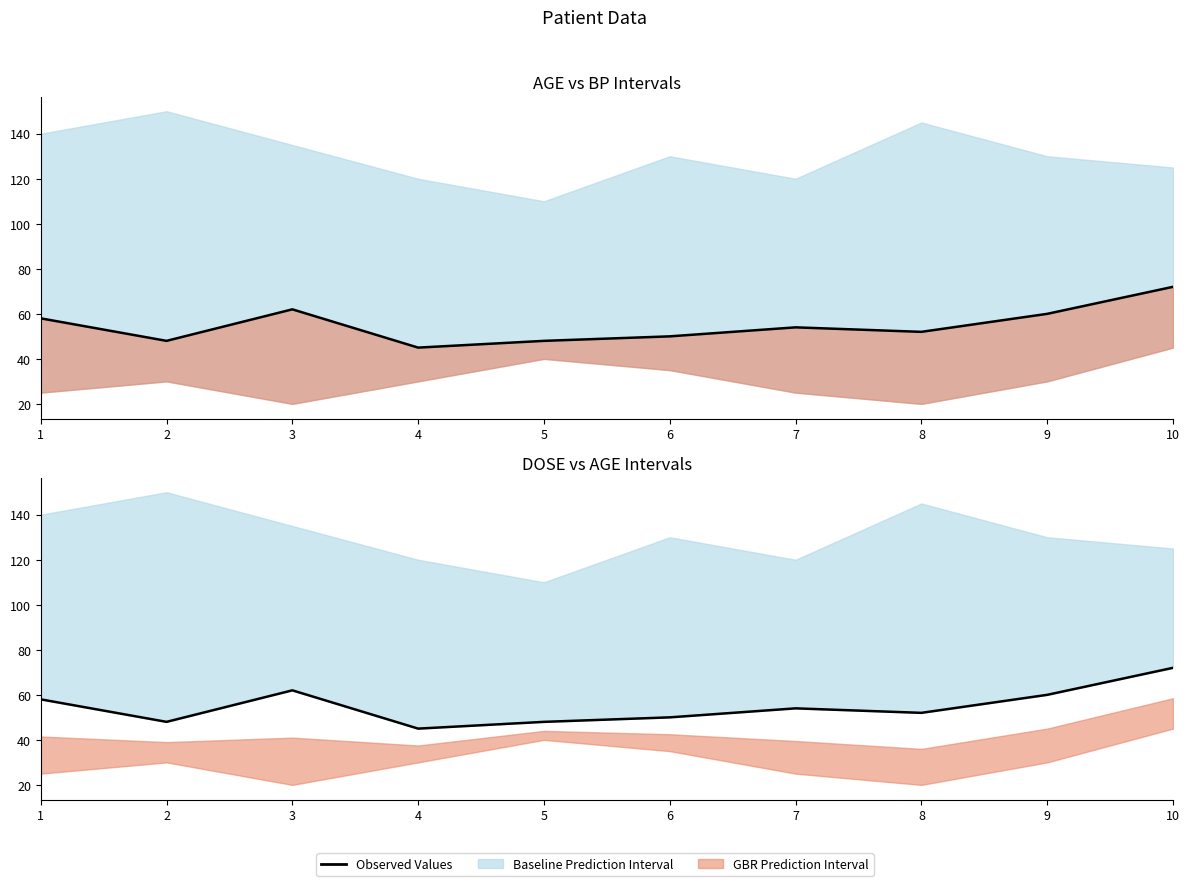

List the labels in order of value, largest first.

10, 3, 9, 1, 7, 8, 6, 2, 5, 4